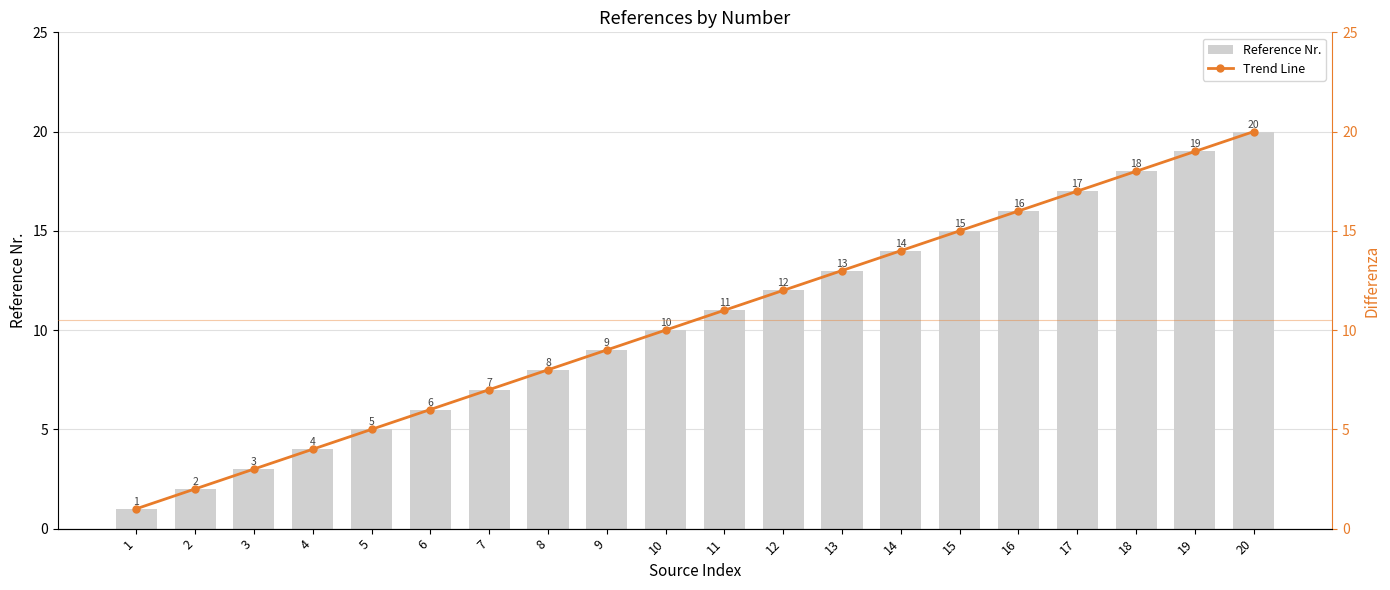

At which category is the sum across all series the highest?

20